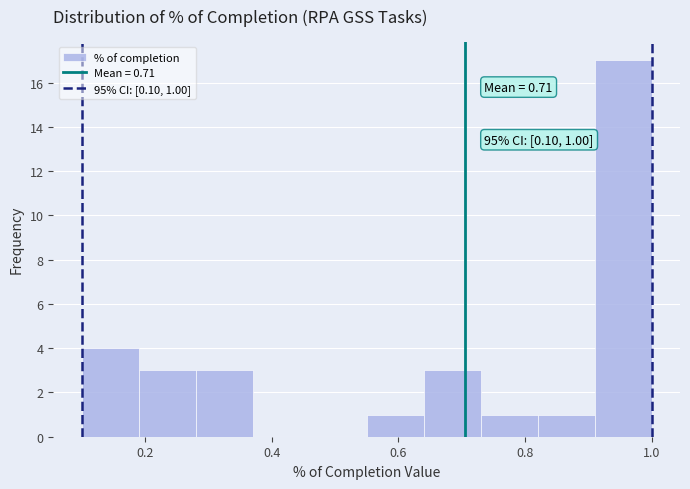

Which range on the x-axis has the tallest bar?

0.91 to 1.00